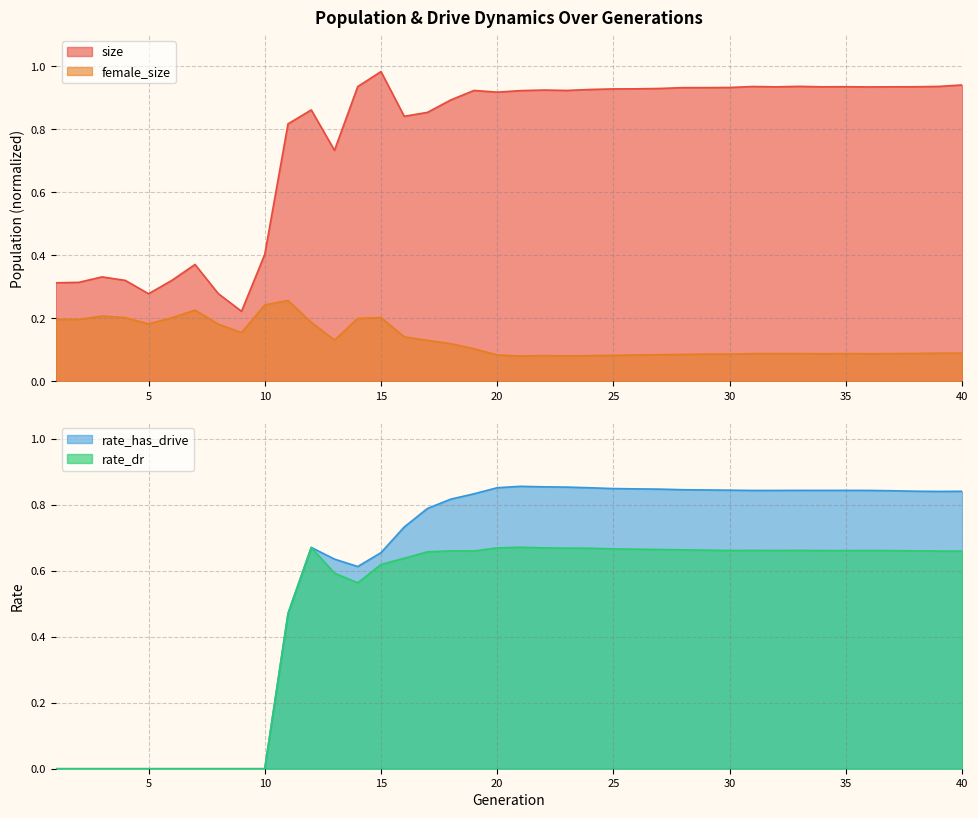

Reading left to right, transcribe all the data shown in this chart.

size: 1=0.3	2=0.3	3=0.3	4=0.3	5=0.3	6=0.3	7=0.4	8=0.3	9=0.2	10=0.4	11=0.8	12=0.9	13=0.7	14=0.9	15=1.0	16=0.8	17=0.9	18=0.9	19=0.9	20=0.9	21=0.9	22=0.9	23=0.9	24=0.9	25=0.9	26=0.9	27=0.9	28=0.9	29=0.9	30=0.9	31=0.9	32=0.9	33=0.9	34=0.9	35=0.9	36=0.9	37=0.9	38=0.9	39=0.9	40=0.9
female_size: 1=0.2	2=0.2	3=0.2	4=0.2	5=0.2	6=0.2	7=0.2	8=0.2	9=0.2	10=0.2	11=0.3	12=0.2	13=0.1	14=0.2	15=0.2	16=0.1	17=0.1	18=0.1	19=0.1	20=0.1	21=0.1	22=0.1	23=0.1	24=0.1	25=0.1	26=0.1	27=0.1	28=0.1	29=0.1	30=0.1	31=0.1	32=0.1	33=0.1	34=0.1	35=0.1	36=0.1	37=0.1	38=0.1	39=0.1	40=0.1
rate_dr: 1=0.0	2=0.0	3=0.0	4=0.0	5=0.0	6=0.0	7=0.0	8=0.0	9=0.0	10=0.0	11=0.5	12=0.7	13=0.6	14=0.6	15=0.6	16=0.6	17=0.7	18=0.7	19=0.7	20=0.7	21=0.7	22=0.7	23=0.7	24=0.7	25=0.7	26=0.7	27=0.7	28=0.7	29=0.7	30=0.7	31=0.7	32=0.7	33=0.7	34=0.7	35=0.7	36=0.7	37=0.7	38=0.7	39=0.7	40=0.7
rate_has_drive: 1=0.0	2=0.0	3=0.0	4=0.0	5=0.0	6=0.0	7=0.0	8=0.0	9=0.0	10=0.0	11=0.5	12=0.7	13=0.6	14=0.6	15=0.7	16=0.7	17=0.8	18=0.8	19=0.8	20=0.9	21=0.9	22=0.9	23=0.9	24=0.9	25=0.8	26=0.8	27=0.8	28=0.8	29=0.8	30=0.8	31=0.8	32=0.8	33=0.8	34=0.8	35=0.8	36=0.8	37=0.8	38=0.8	39=0.8	40=0.8